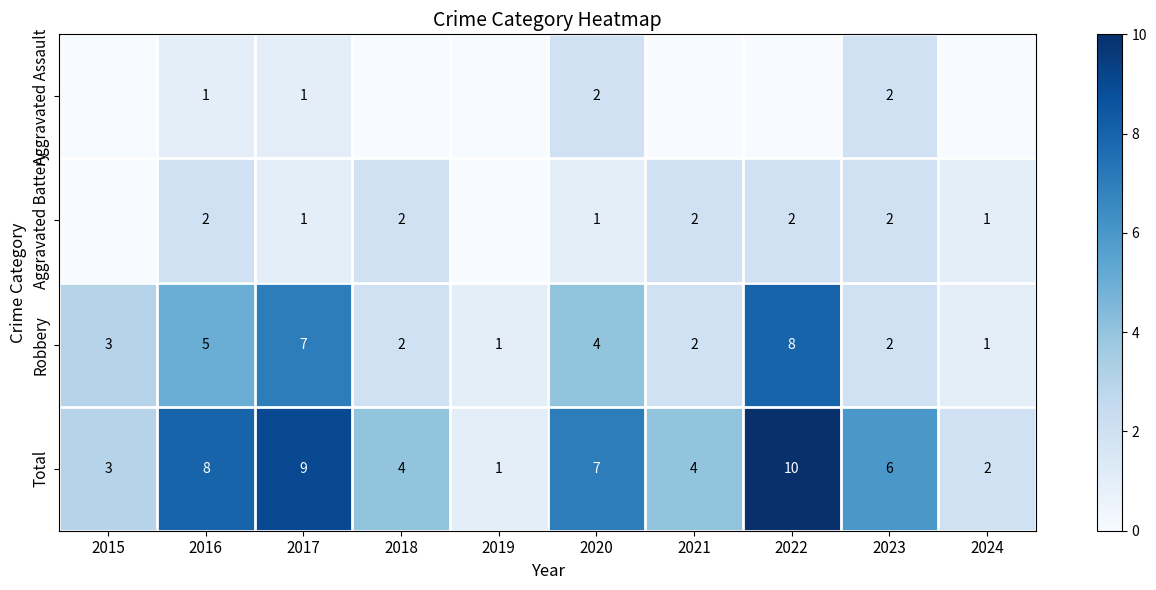

What is the difference between the highest and lowest values at 2023?

4